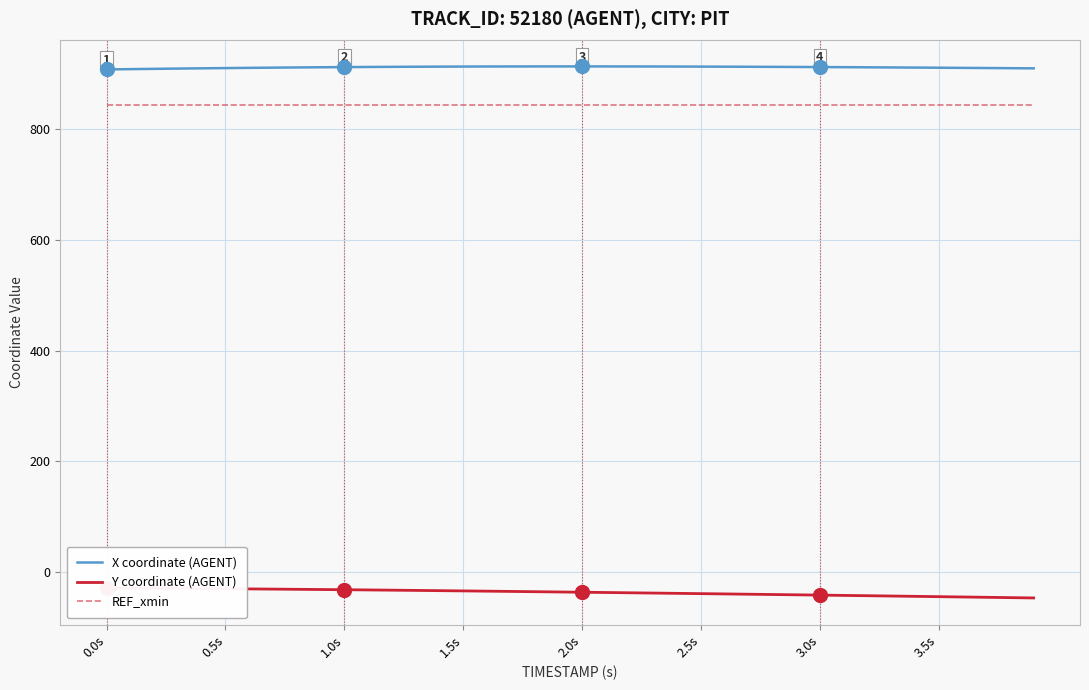

At how many categories does at least one series exceed 160?

40